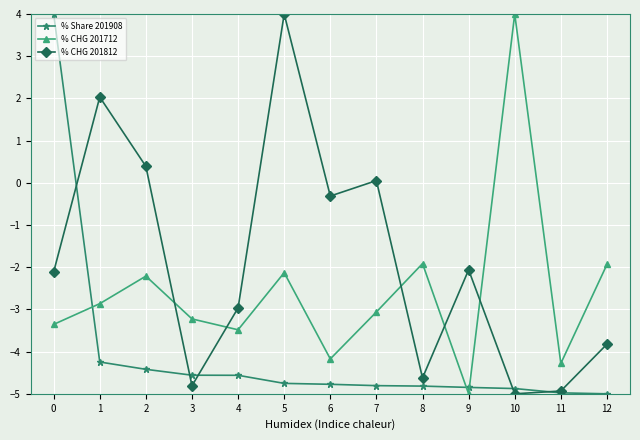

Is the value of % CHG 201712 at 10 greater than the value of % CHG 201812 at 4?

Yes